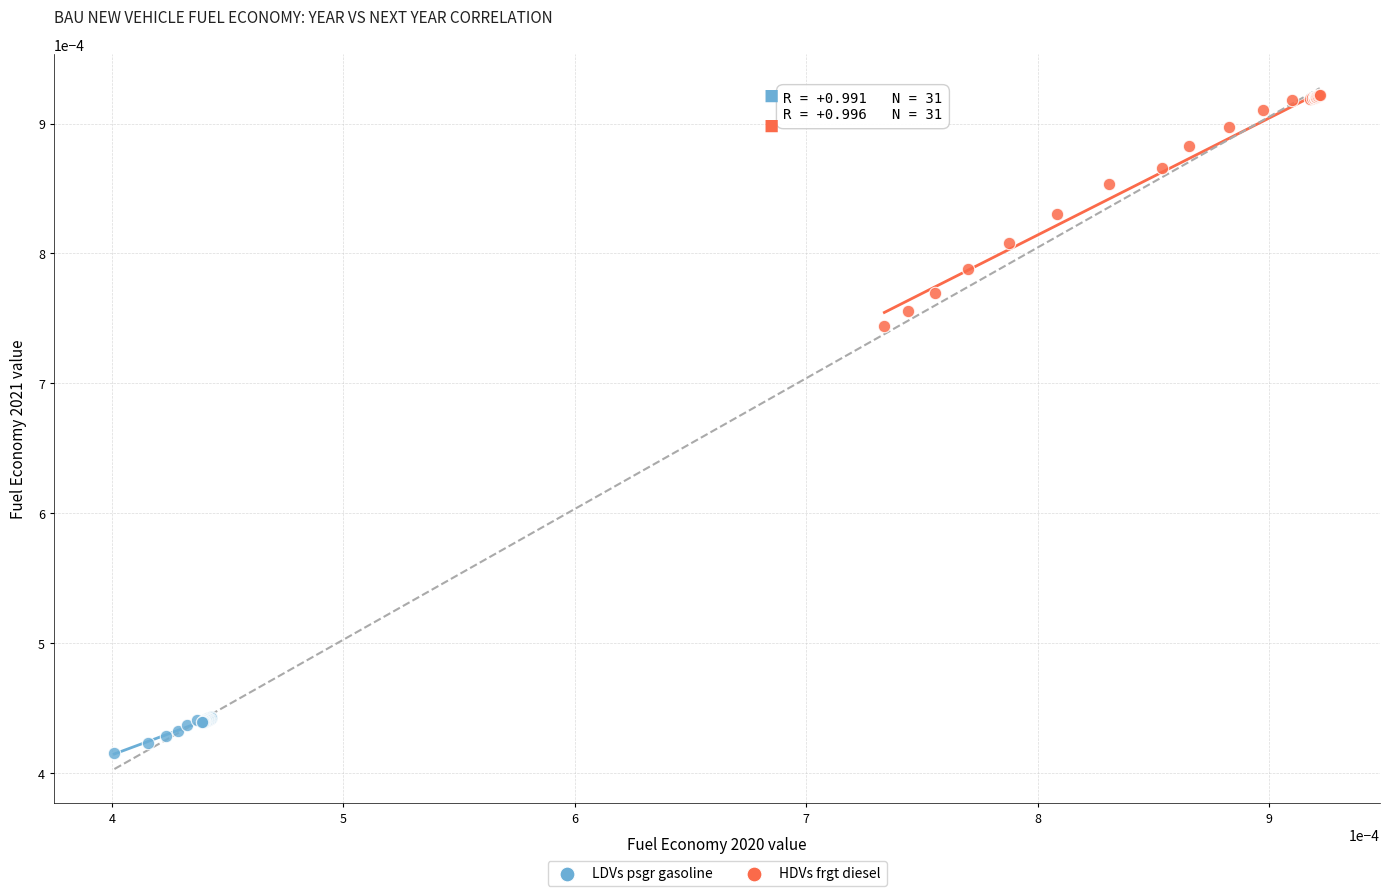

Which series has the largest Y range (max minus min)?

HDVs frgt diesel